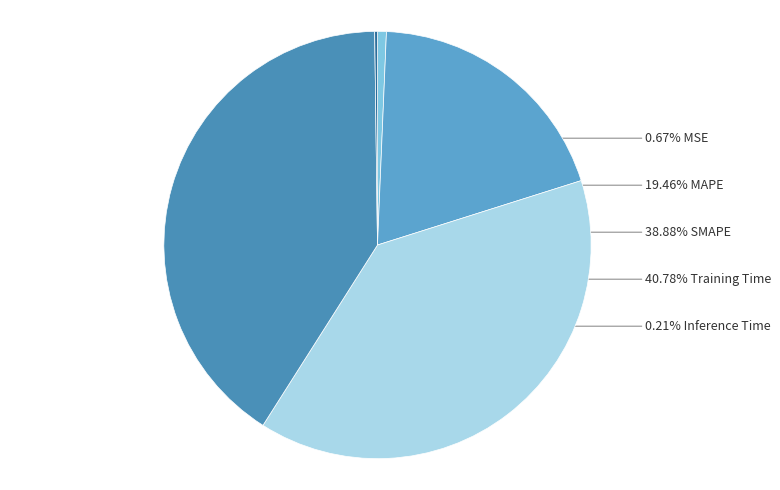

Which category has the biggest portion of the pie?

Training Time